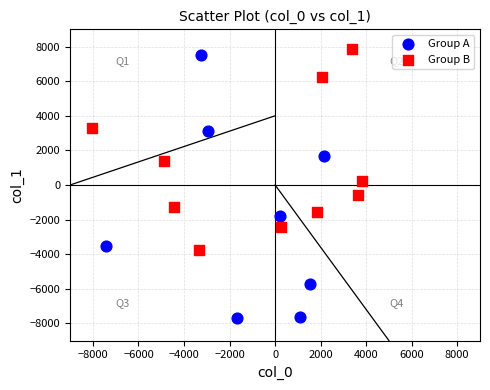

Which series reaches the minimum Y coordinate?

Group A